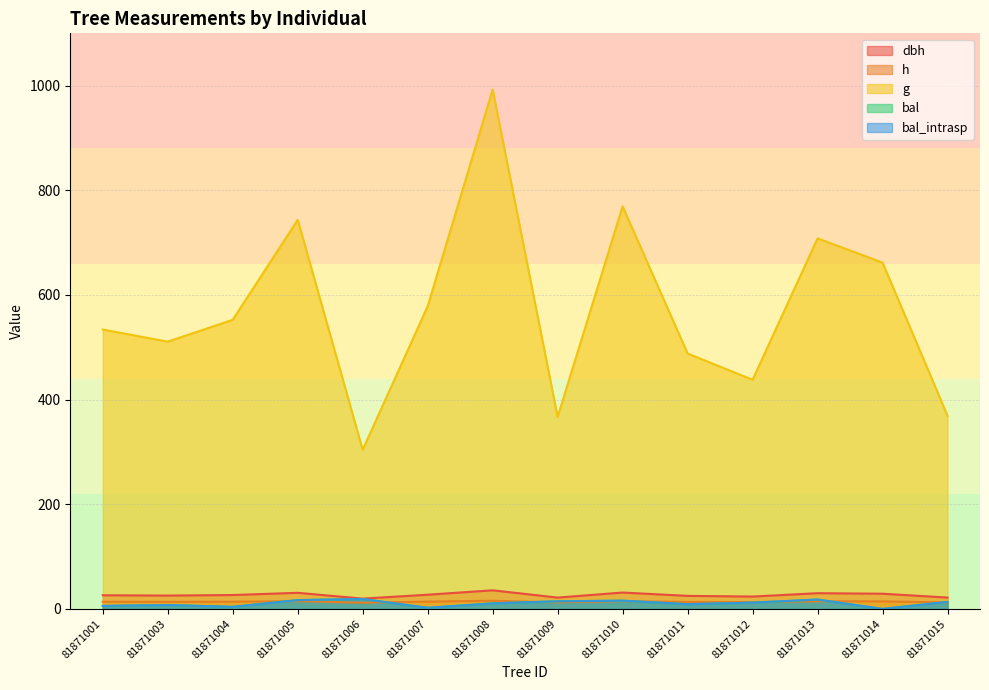

What is the spread (max minus min) of values at 81871012?

425.9